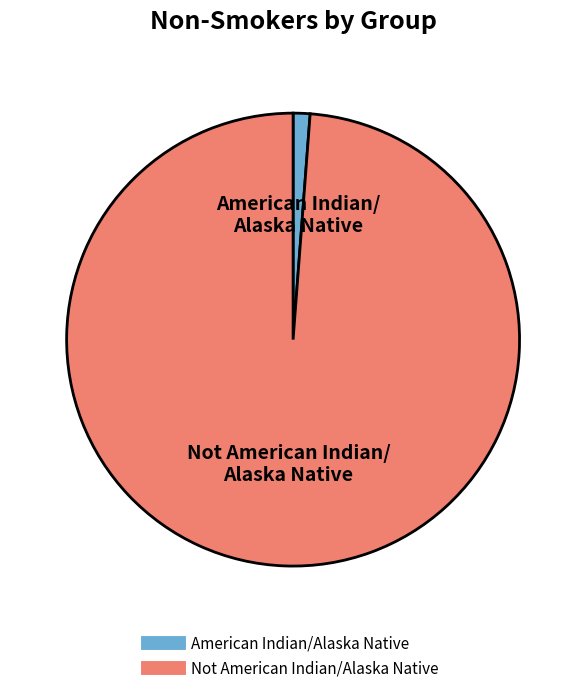

The Not American Indian/Alaska Native slice represents 90% of the pie. True or false?

False